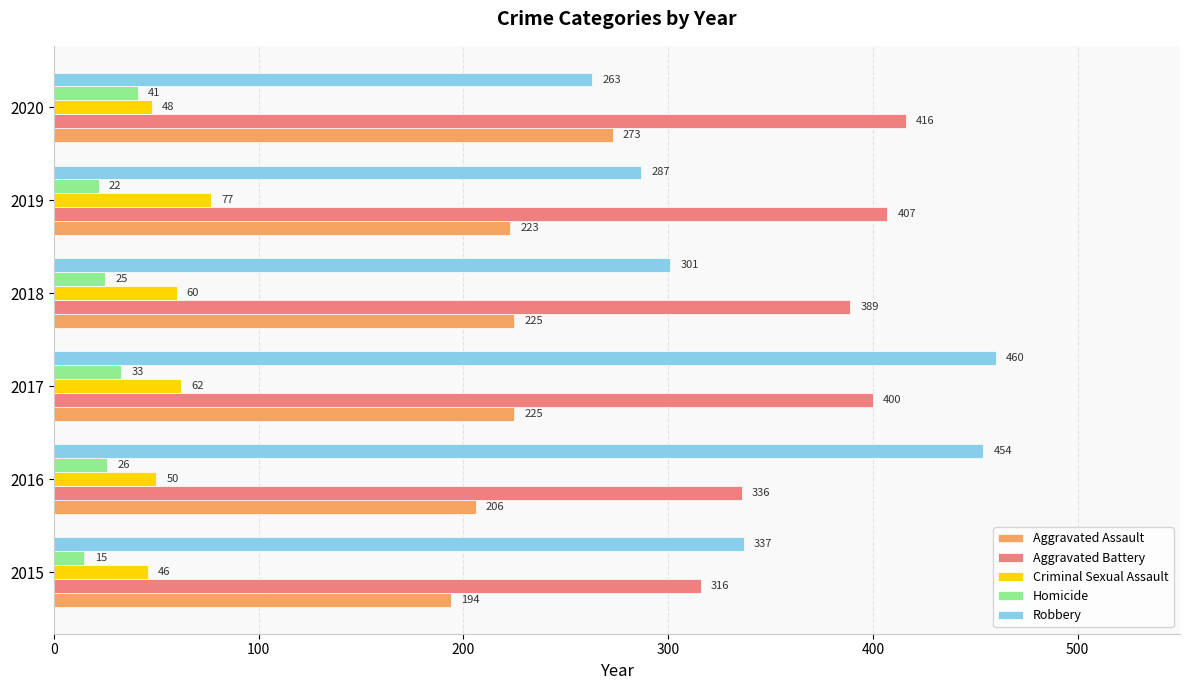

Which series changed the most between 2015 and 2018?

Aggravated Battery